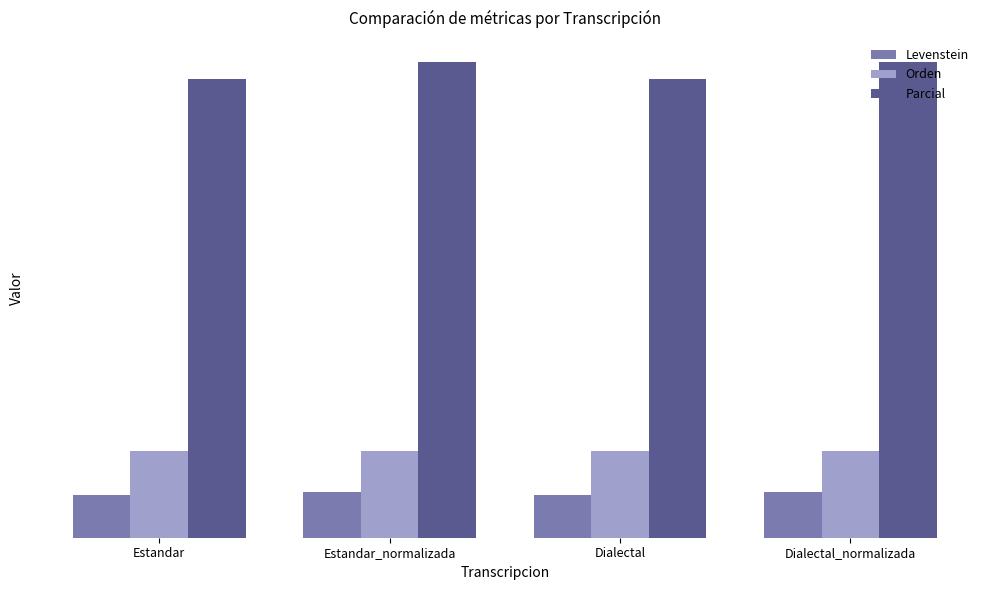

What is the label of the 1st bar from the right?

Dialectal_normalizada